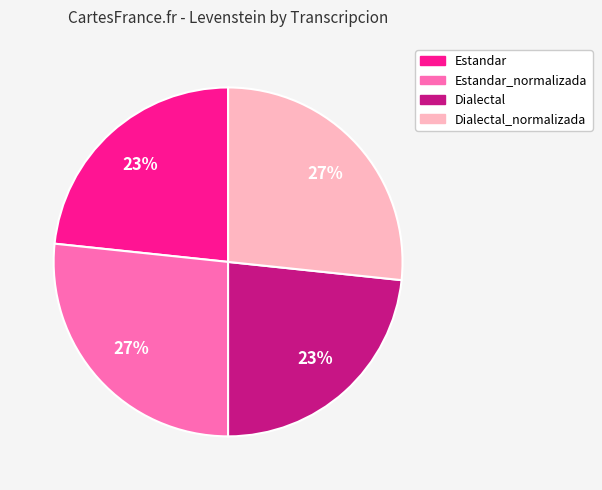

To the nearest percent, what is the average slice percentage?

25%